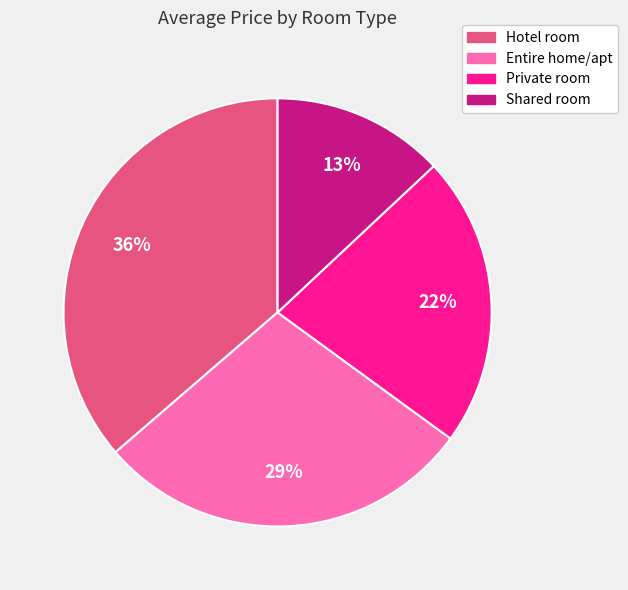

To the nearest percent, what is the average slice percentage?

25%